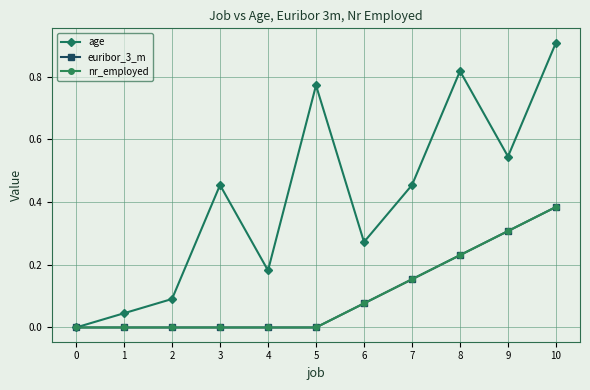

Which series has the largest range (max minus min)?

age